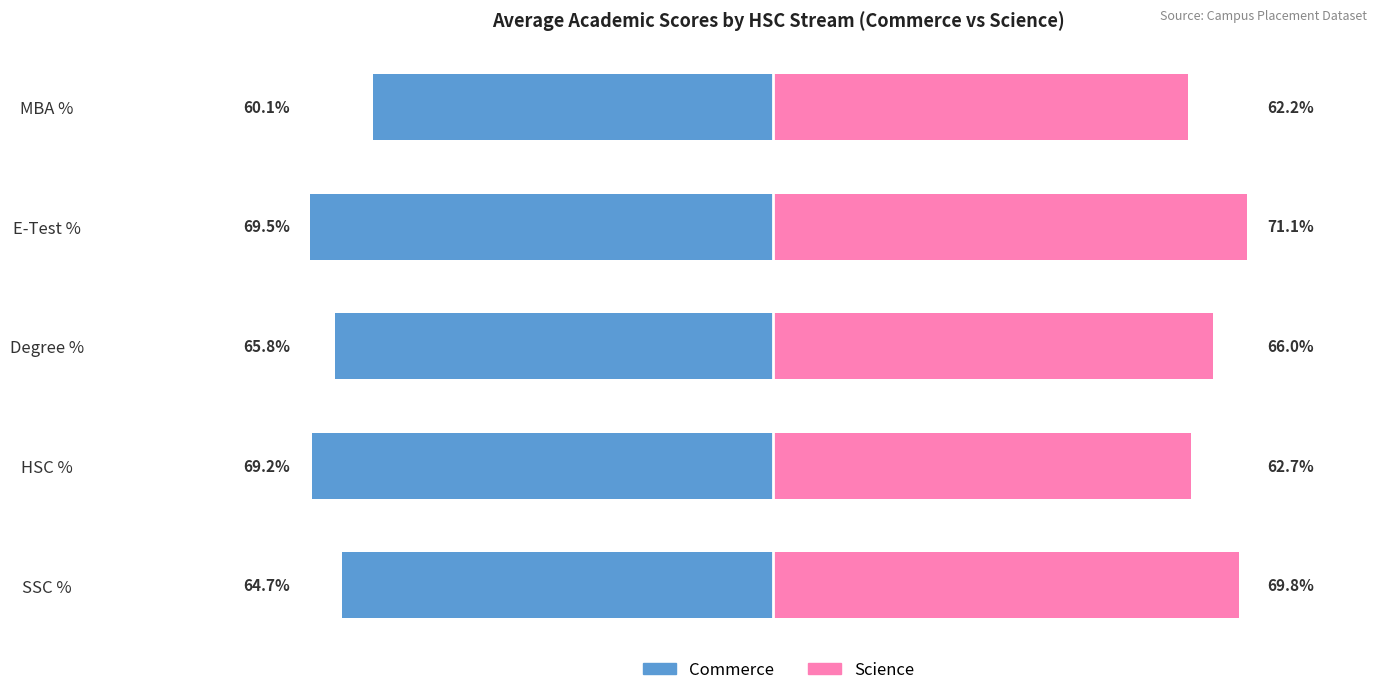

List the series in order of their peak value, lowest first.

Commerce, Science